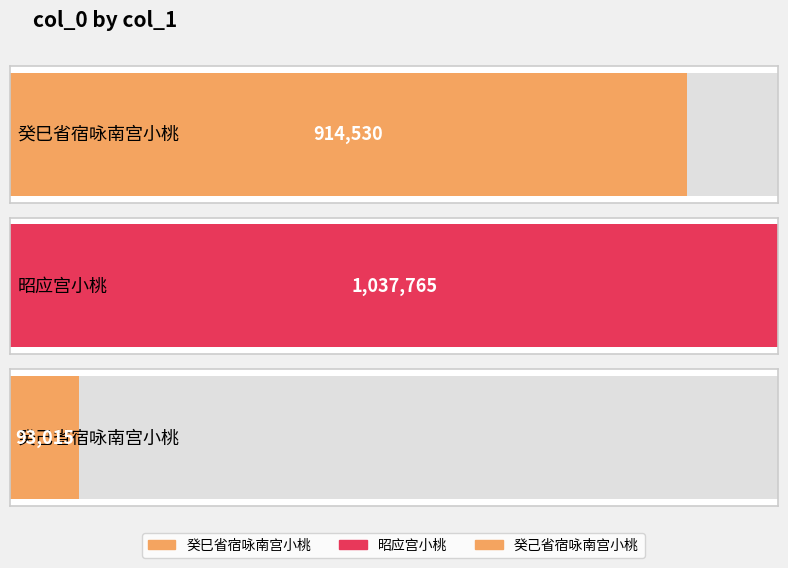

The value at 癸巳省宿咏南宫小桃 is 914530. True or false?

True